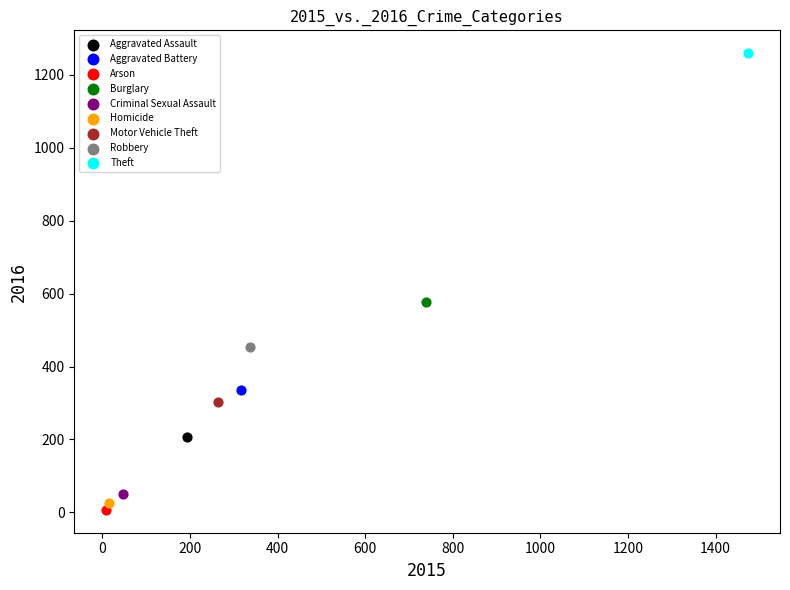

What are all the series names shown in the legend?

Aggravated Assault, Aggravated Battery, Arson, Burglary, Criminal Sexual Assault, Homicide, Motor Vehicle Theft, Robbery, Theft